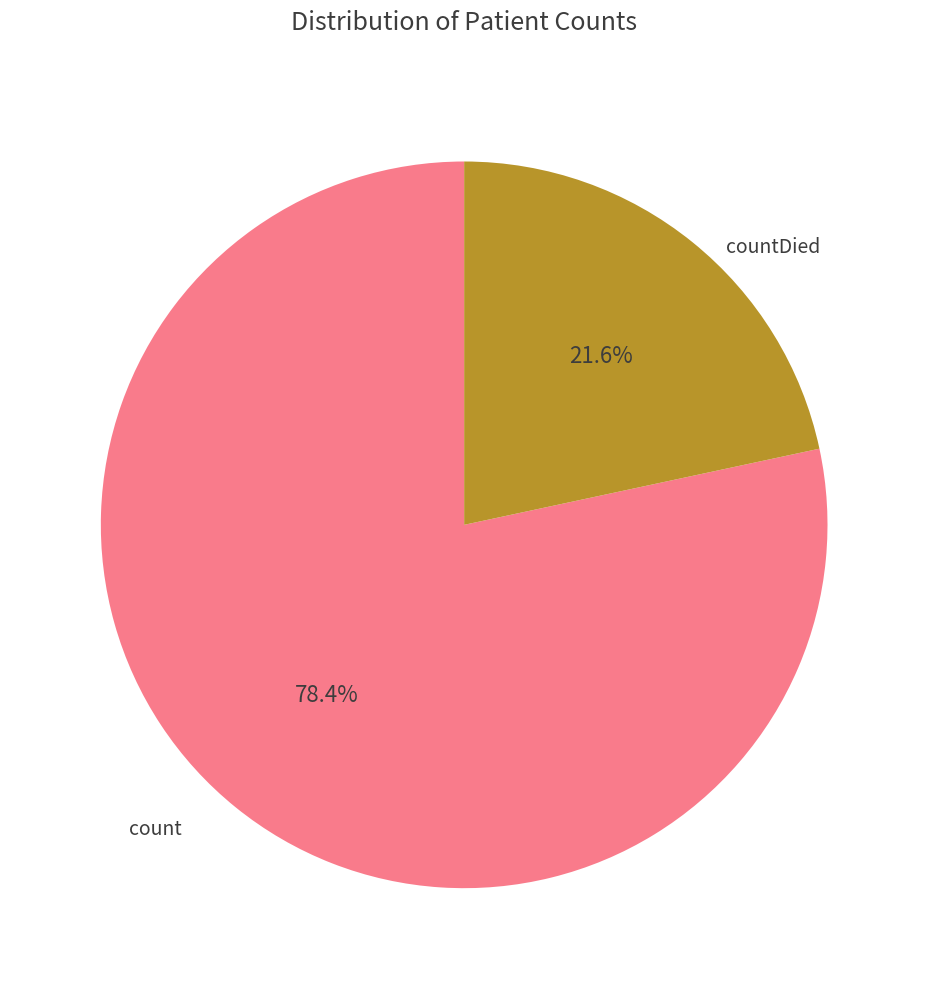

Does any single category account for the majority?

Yes